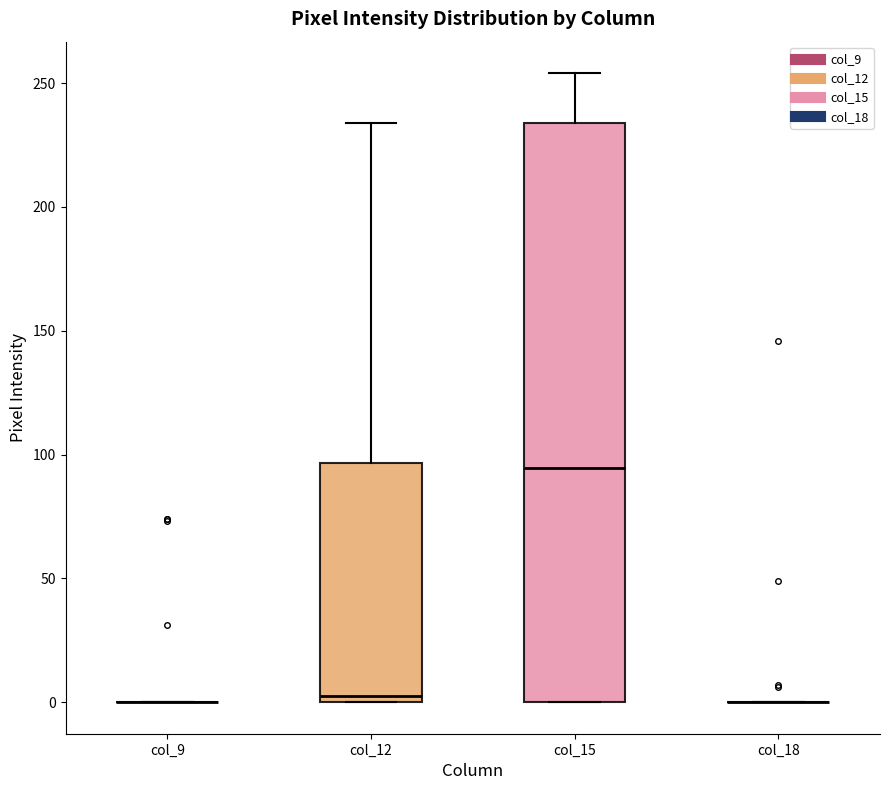

Reading left to right, transcribe this box plot: for each box, give where its median line is, the range the box spans, and where its two whiskers end, as read against the y-axis. The values are not printed on the chart, so give them approximately, as read against the axis.

col_9: box collapsed to a line at 0, whiskers 0 to 0
col_12: median 5, box 0 to 95, whiskers 0 to 235
col_15: median 95, box 0 to 235, whiskers 0 to 255
col_18: box collapsed to a line at 0, whiskers 0 to 0